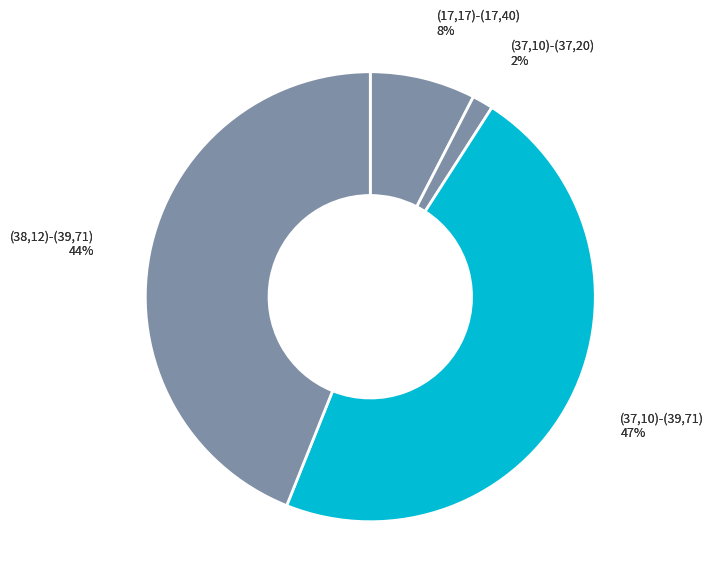

What percentage do (37,10)-(39,71) and (37,10)-(37,20) together represent?

48.5%